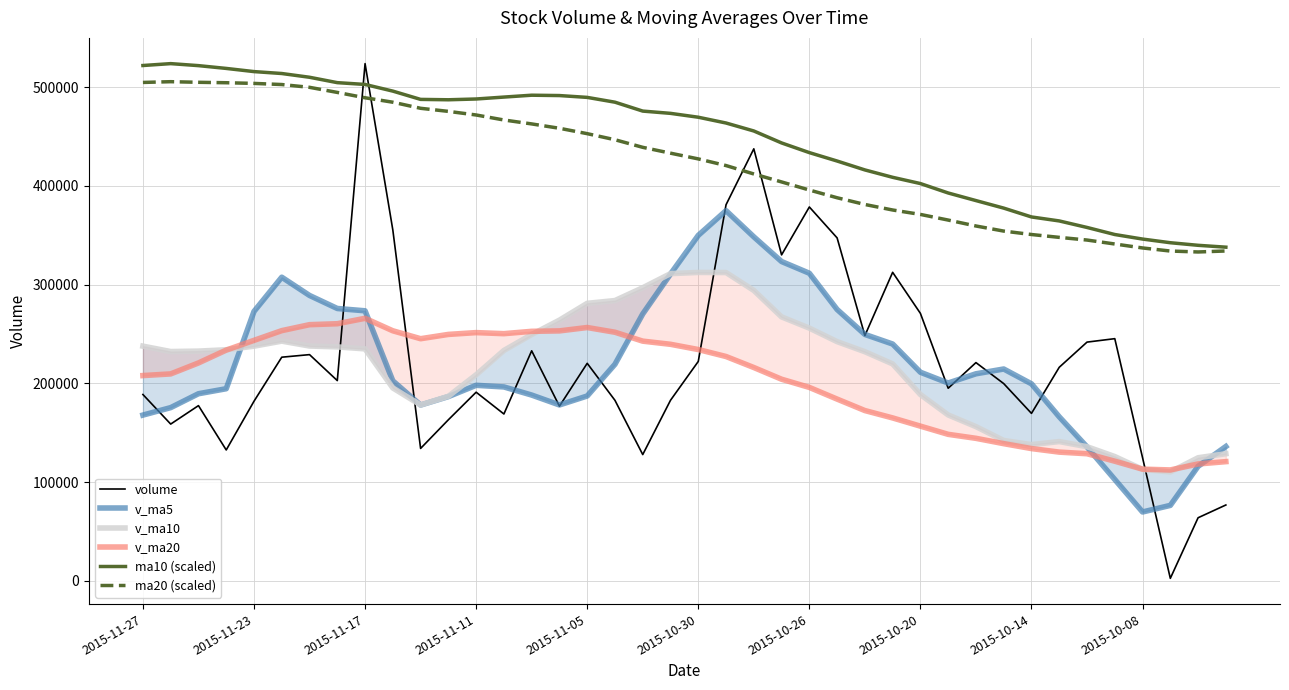

What is the minimum value for ma20 (scaled)?

333152.8